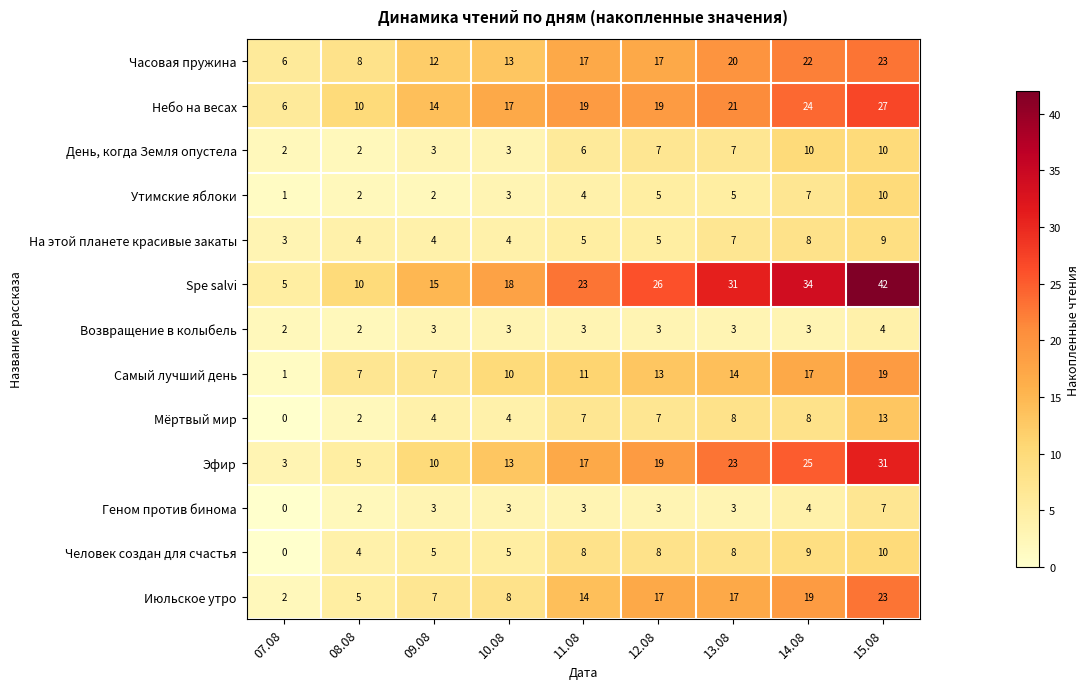

What is the spread (max minus min) of values at 14.08?

31